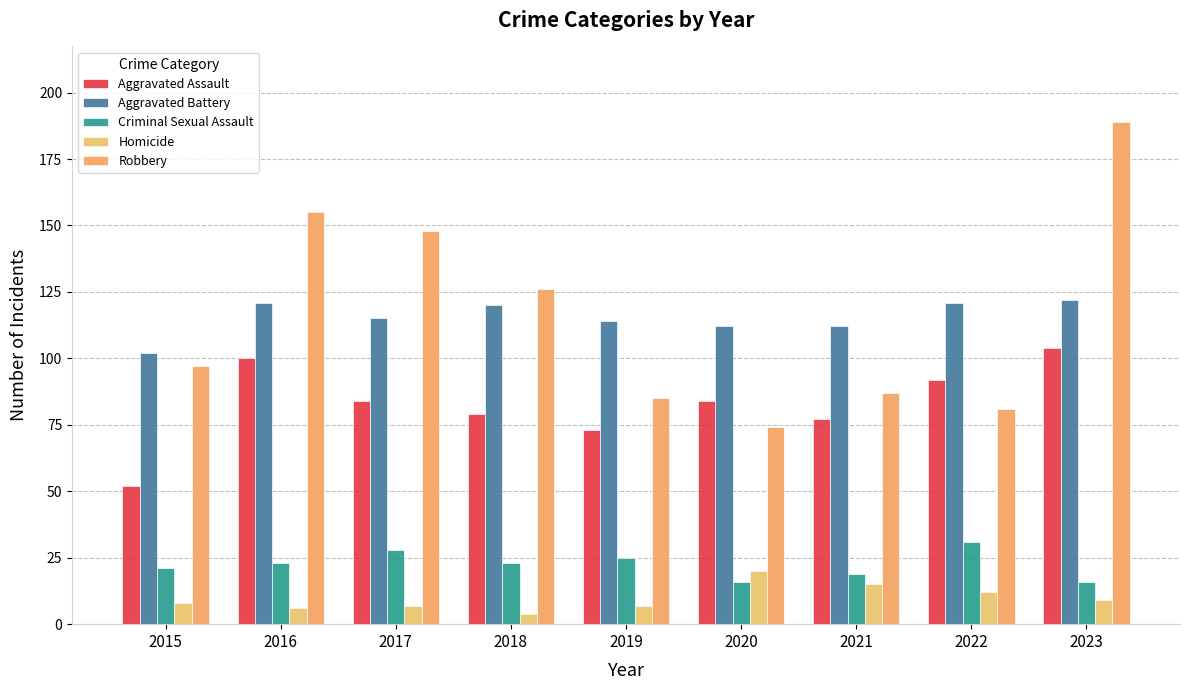

What is the maximum value for Aggravated Battery?

122